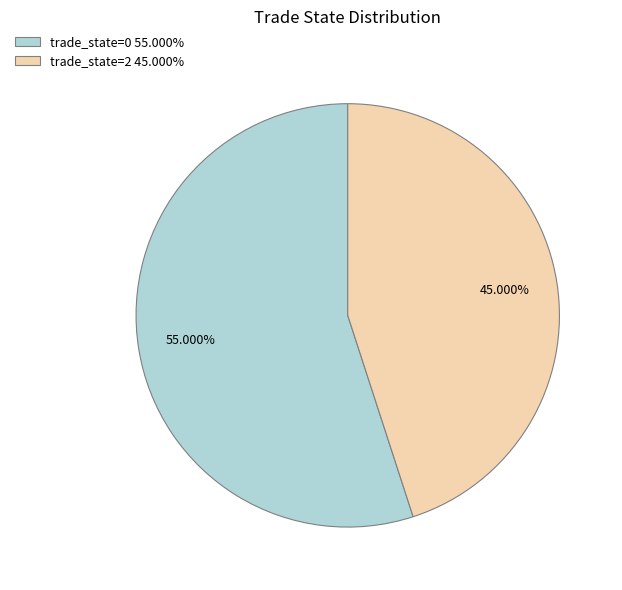

Which slice is the smallest?

trade_state=2 45.000%